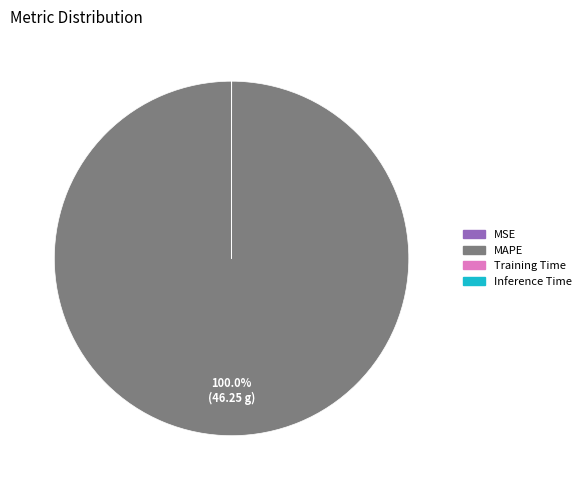

What is the largest slice in the pie chart?

MAPE